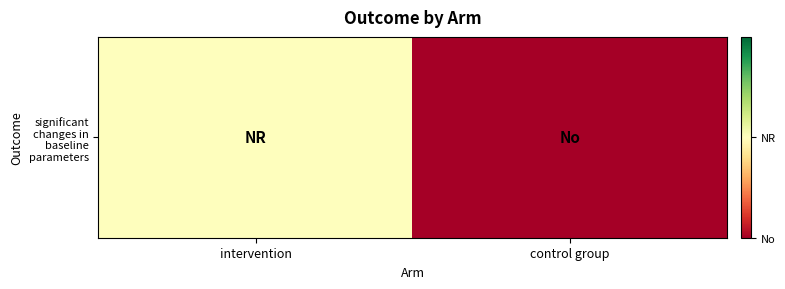

How many categories are shown in the chart?

2